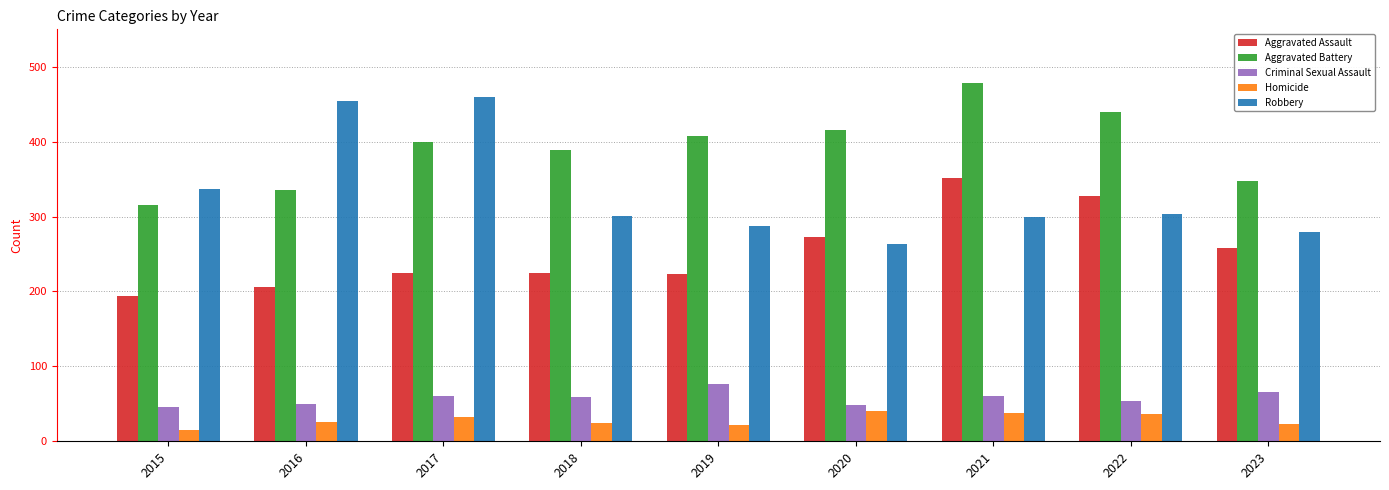

What is the approximate value of Aggravated Battery at 2018?

389